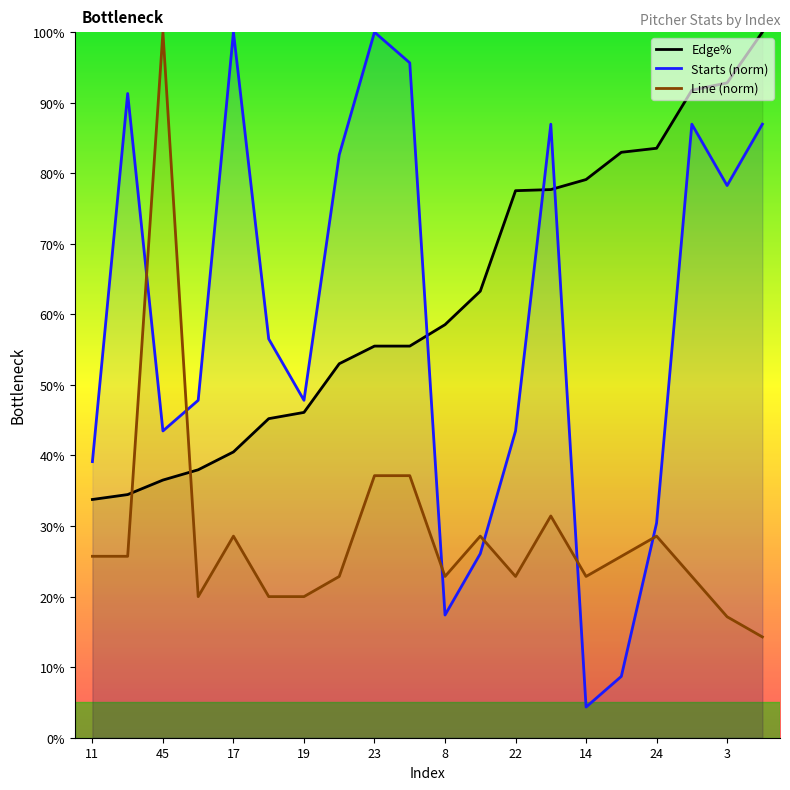

What is the difference between the maximum and minimum values in the Edge% series?

66.2